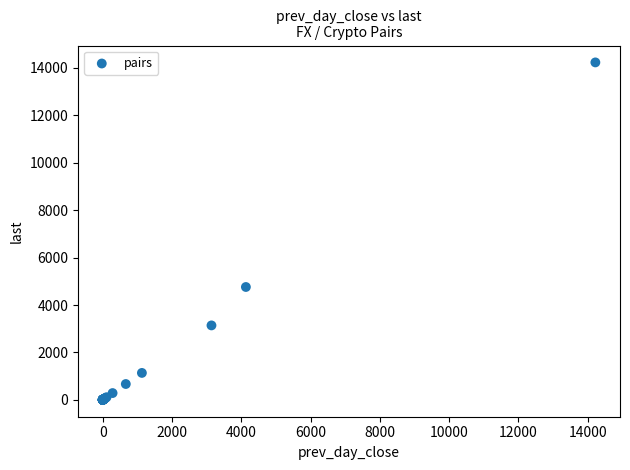

What Y value in the scatter plot is closest to 7117?

4761.0